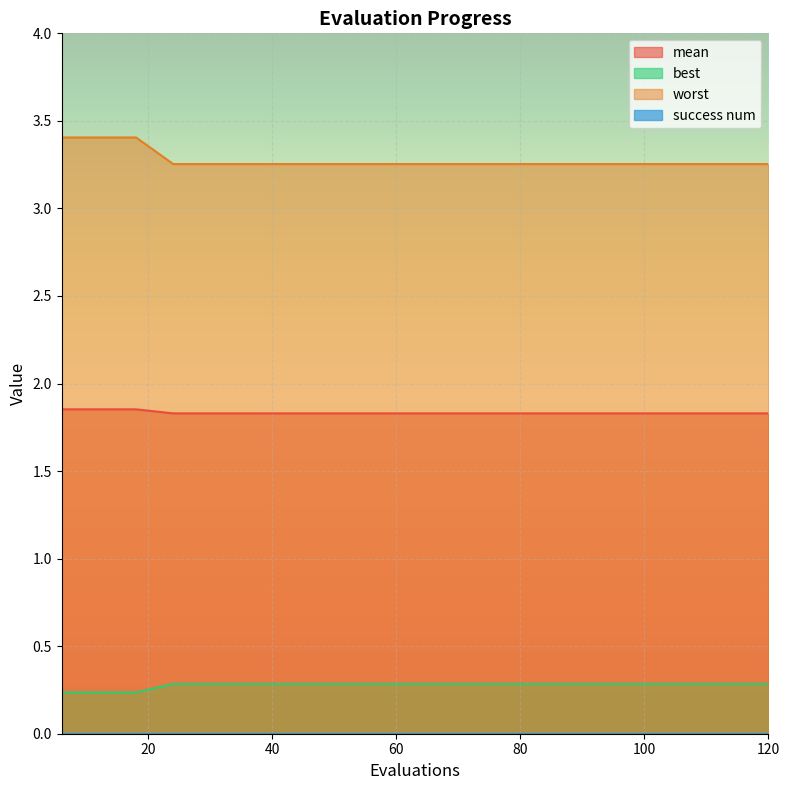

Count the best values in the range 0 to 1.

20